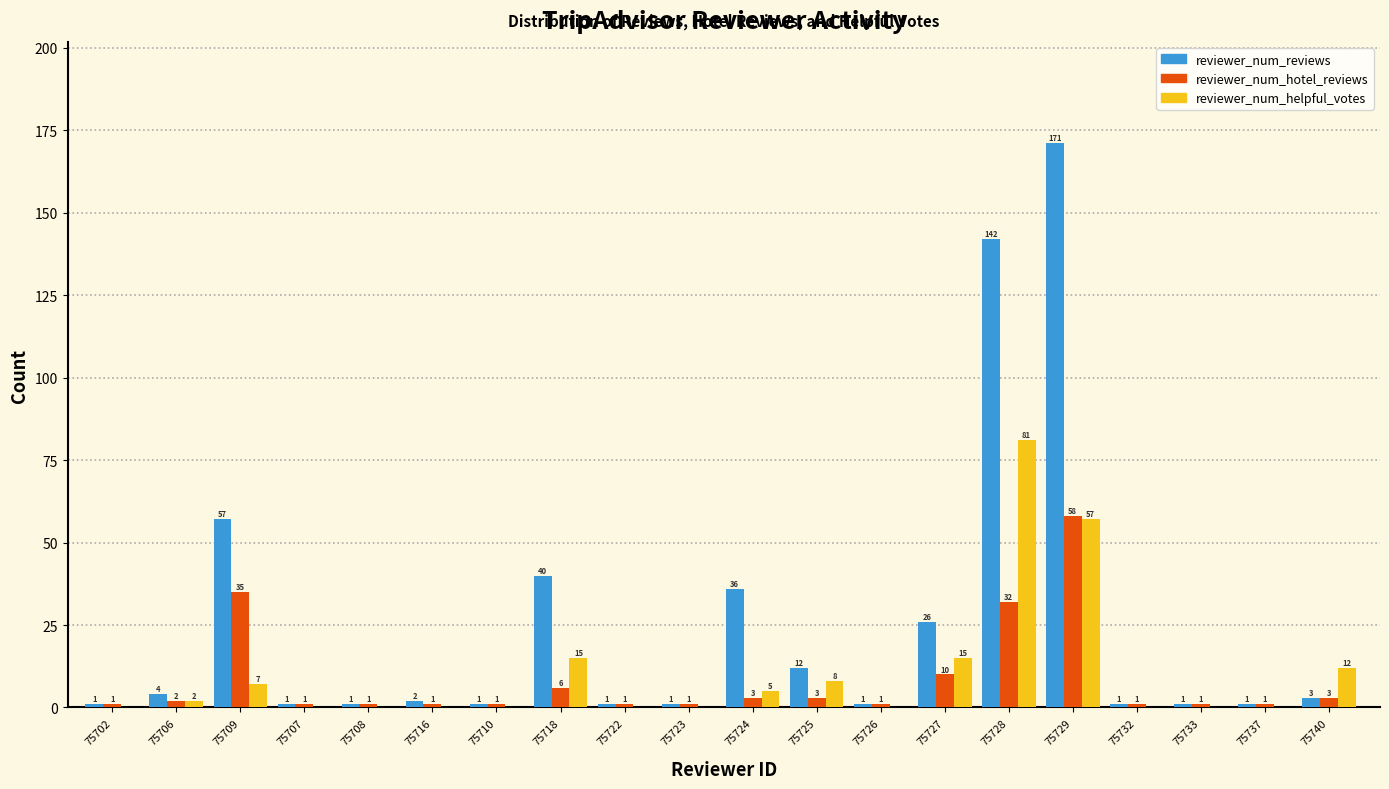

Reading left to right, transcribe all the data shown in this chart.

reviewer_num_reviews: 75702=1	75706=4	75709=57	75707=1	75708=1	75716=2	75710=1	75718=40	75722=1	75723=1	75724=36	75725=12	75726=1	75727=26	75728=142	75729=171	75732=1	75733=1	75737=1	75740=3
reviewer_num_hotel_reviews: 75702=1	75706=2	75709=35	75707=1	75708=1	75716=1	75710=1	75718=6	75722=1	75723=1	75724=3	75725=3	75726=1	75727=10	75728=32	75729=58	75732=1	75733=1	75737=1	75740=3
reviewer_num_helpful_votes: 75702=0	75706=2	75709=7	75707=0	75708=0	75716=0	75710=0	75718=15	75722=0	75723=0	75724=5	75725=8	75726=0	75727=15	75728=81	75729=57	75732=0	75733=0	75737=0	75740=12